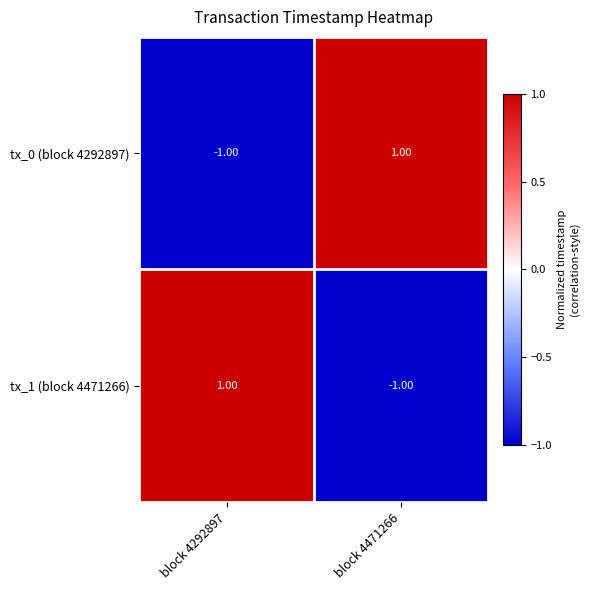

Is the value of tx_1 (block 4471266) at block 4292897 greater than the value of tx_0 (block 4292897) at block 4292897?

Yes